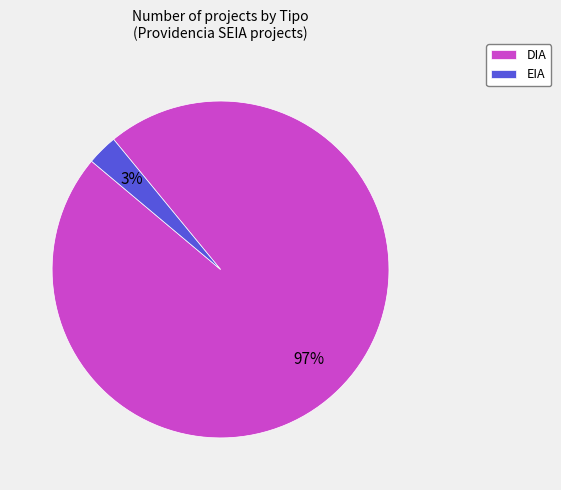

Is the sum of EIA and DIA greater than half?

Yes